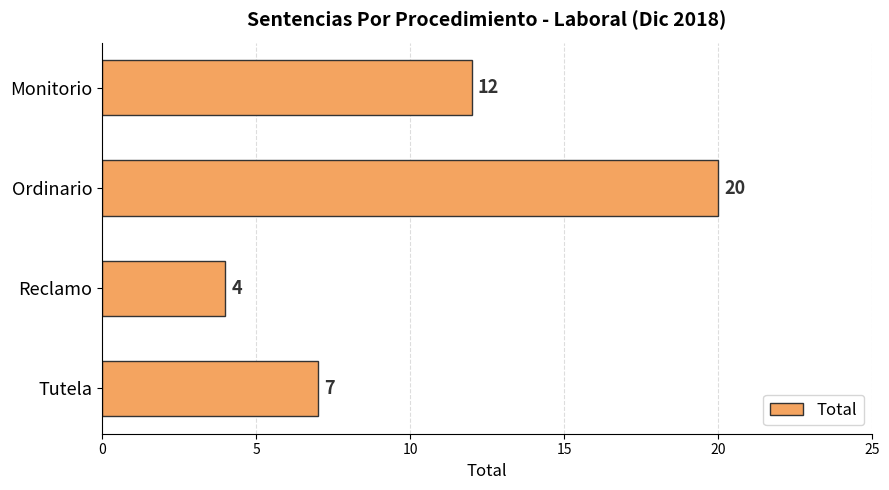

Reading bottom to top, what are all the values shown in this chart?

Tutela=7	Reclamo=4	Ordinario=20	Monitorio=12